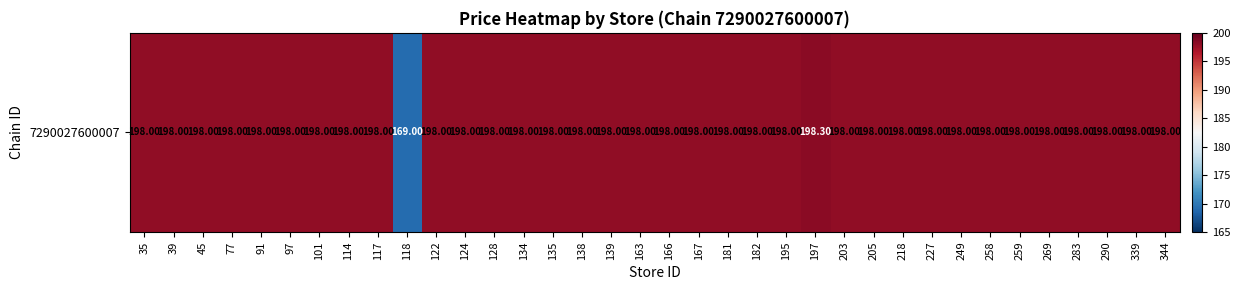

What is the average value?

197.2